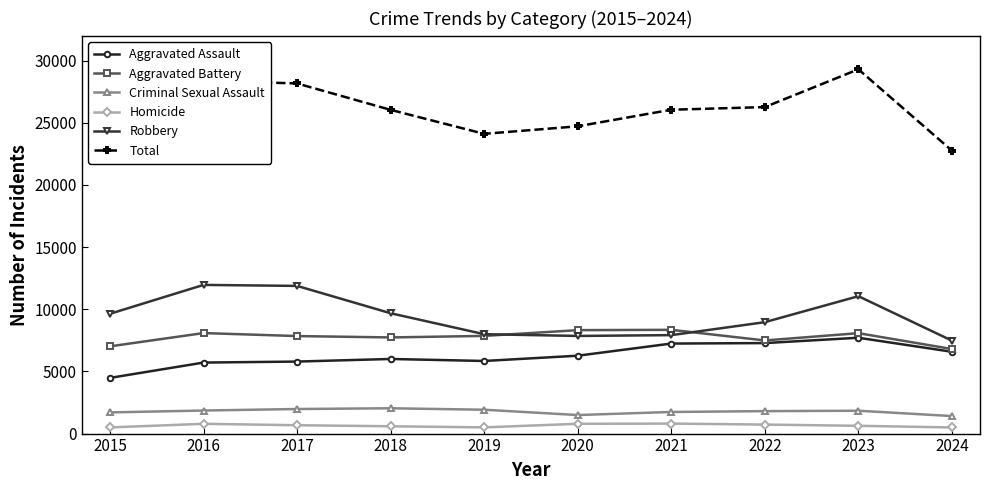

True or false: Total and Aggravated Battery intersect in this chart.

False